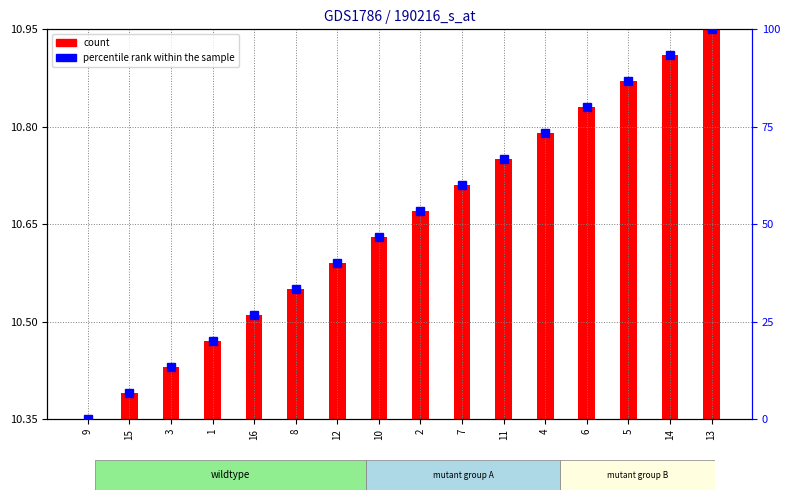

Is it true that the value at 9 is 37.7?

False